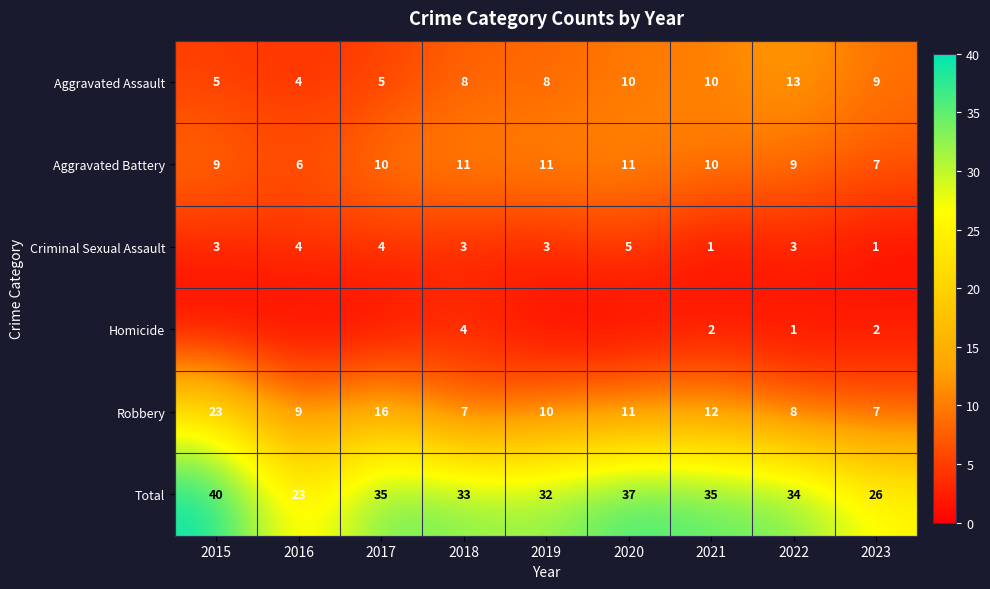

At which category does the chart reach its peak across all series?

2015